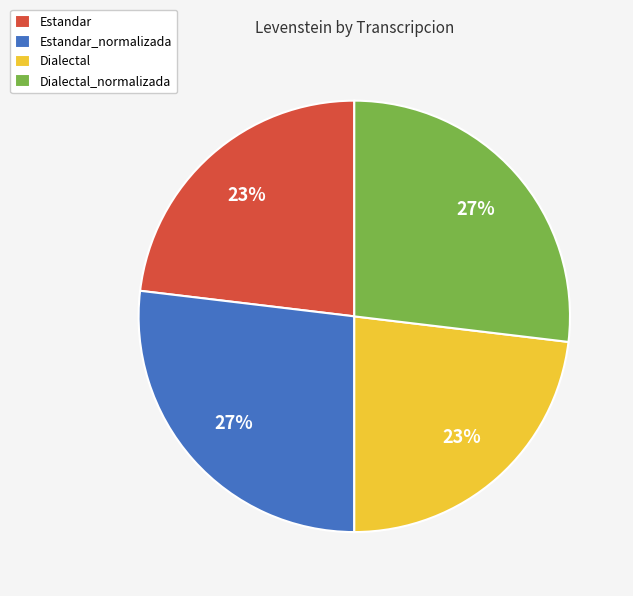

To the nearest percent, what percentage of the pie is Dialectal?

23%